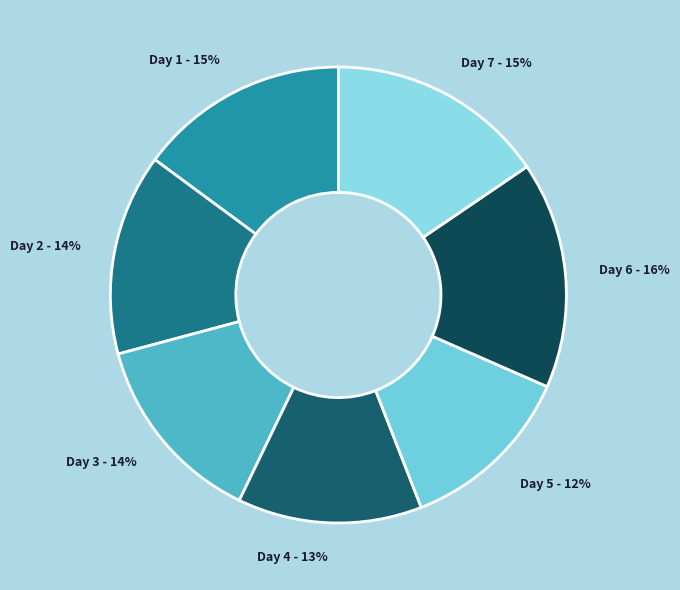

To the nearest percent, what portion does Day 2 - 14% represent?

14%